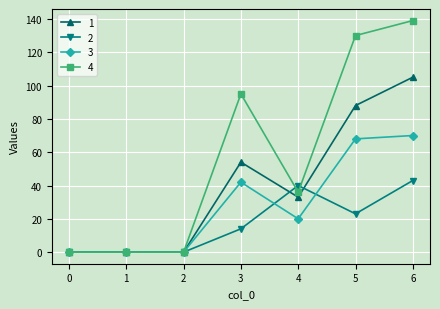

Which series changed the most between 5 and 6?

2